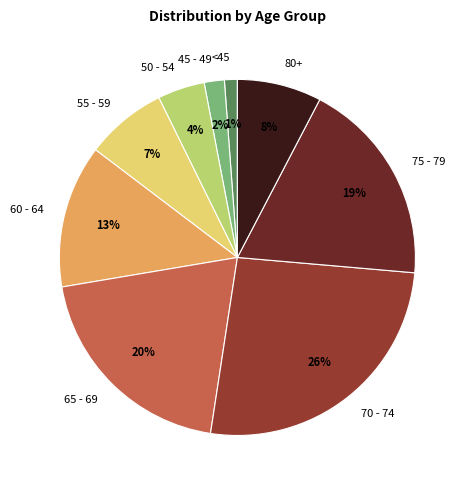

How many segments does this pie chart have?

9